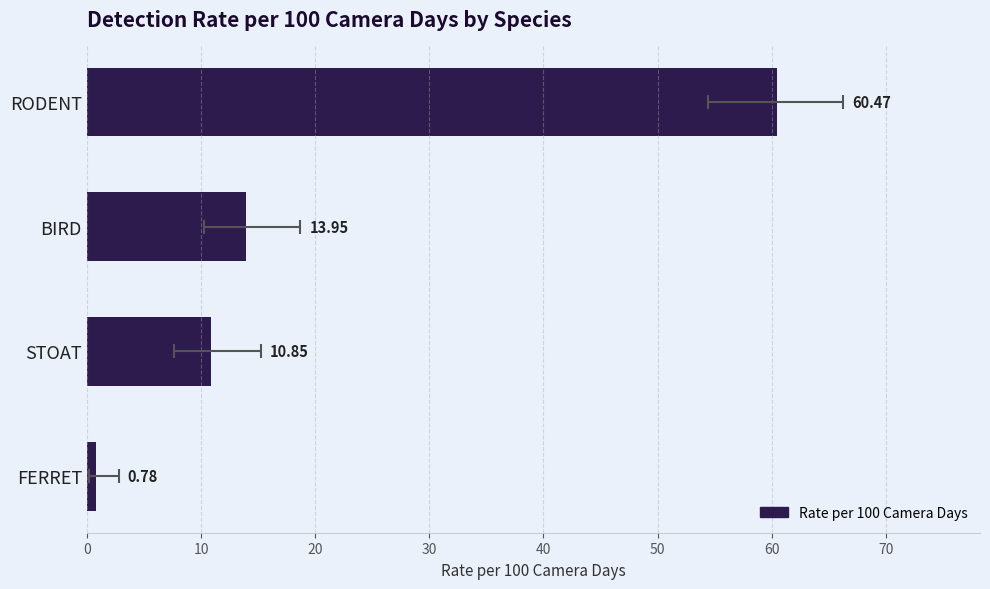

Does the chart contain stacked bars?

No